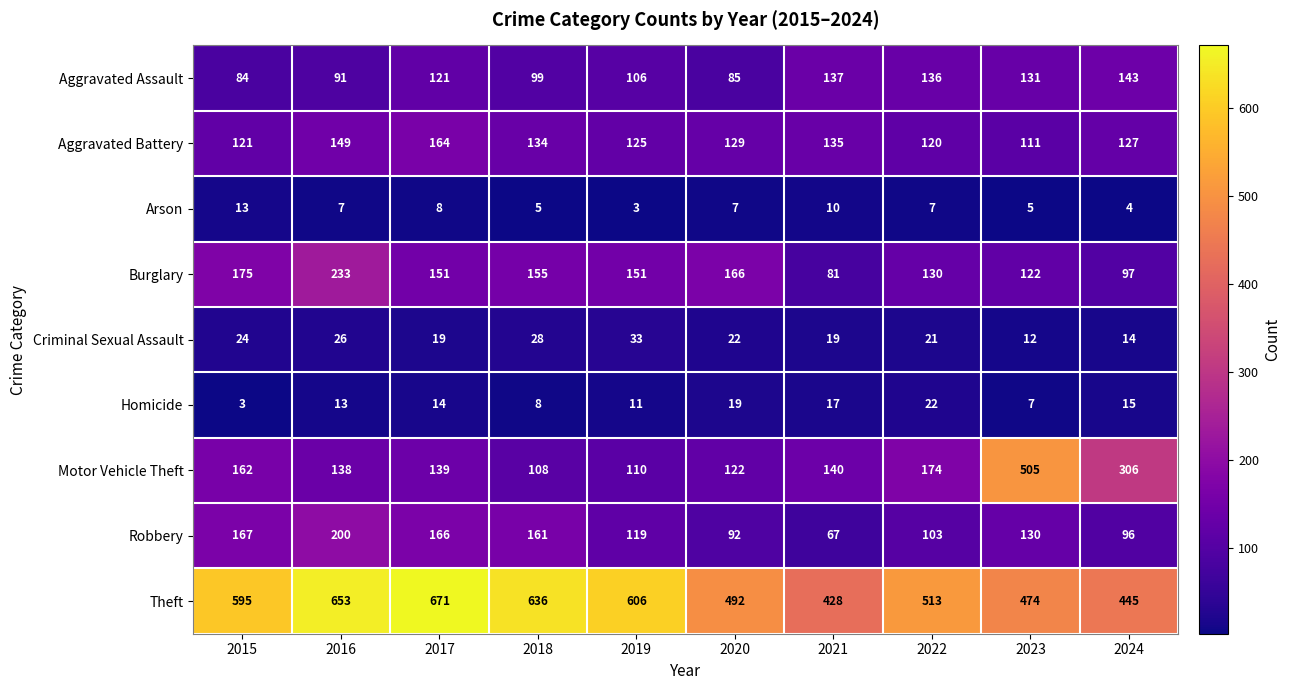

What is the minimum value for Arson?

3